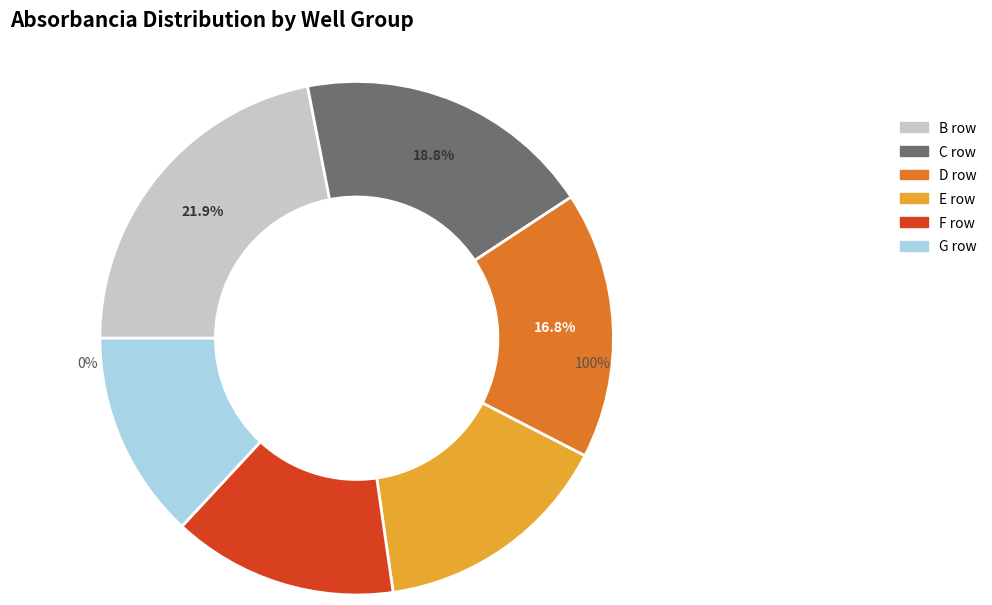

Rank the categories by value from lowest to highest.

G row, F row, E row, D row, C row, B row